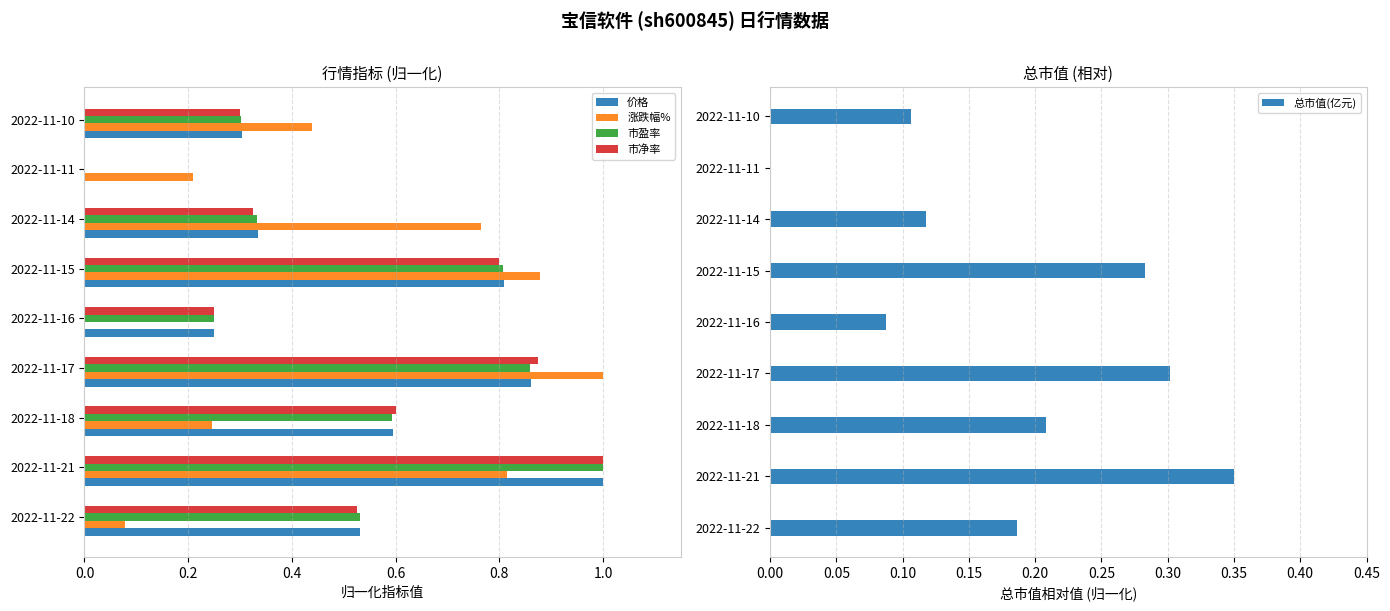

Is it true that 价格 equals 0.8 at 2022-11-15?

True